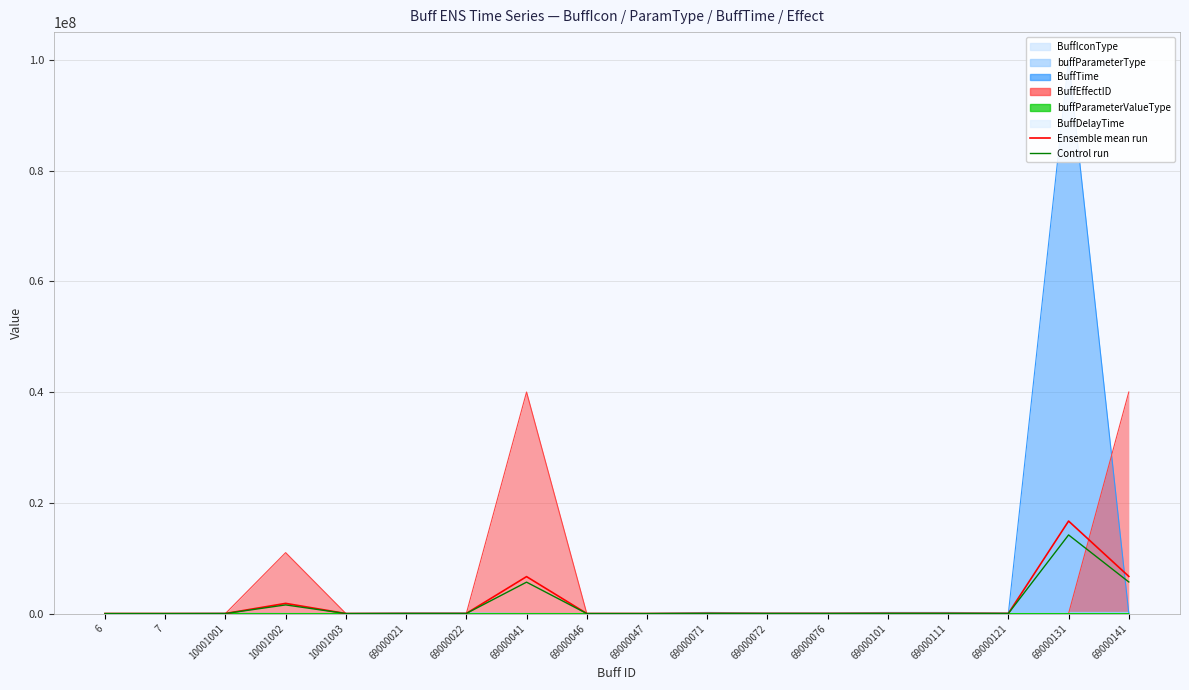

True or false: Ensemble mean run and Control run cross at least once.

False